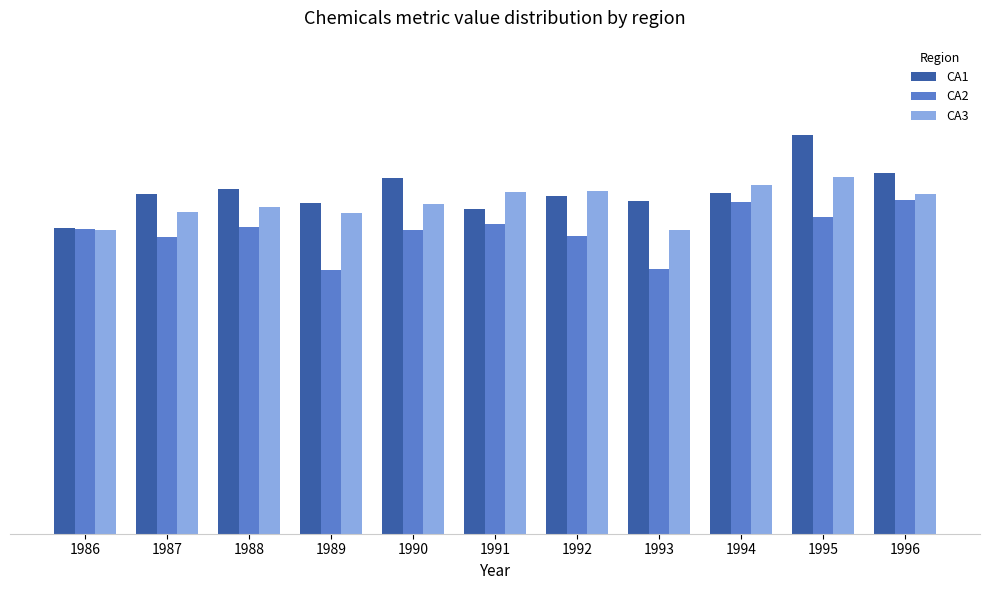

Is the value of CA2 at 1990 greater than the value of CA3 at 1990?

No